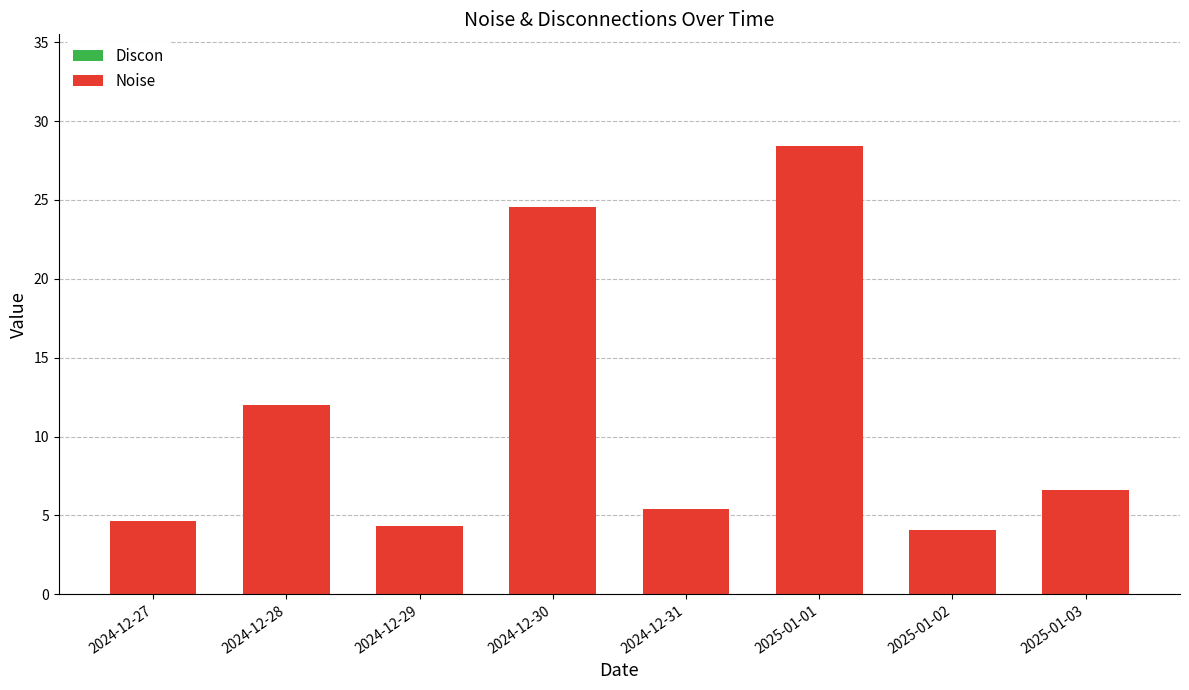

True or false: the data shows 5.4 at 2024-12-31.

True